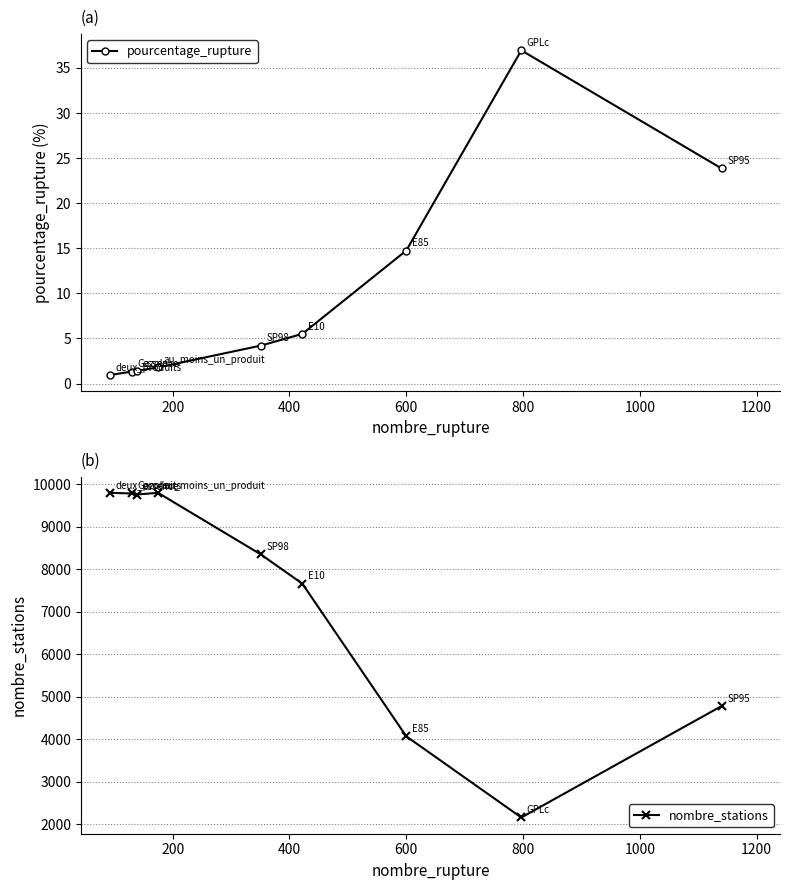

How many data points in pourcentage_rupture are less than 4?

4